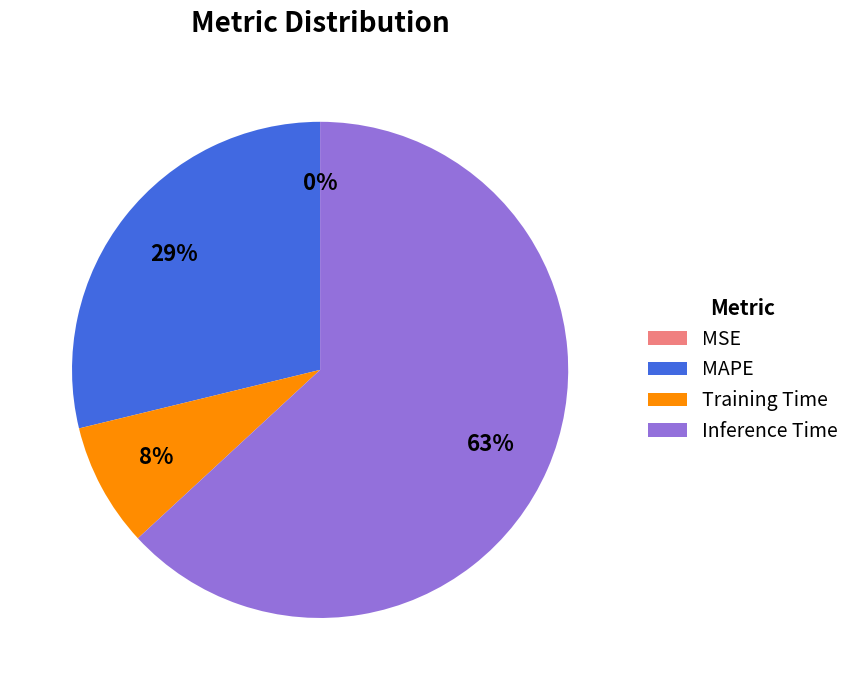

Which category has the biggest portion of the pie?

Inference Time